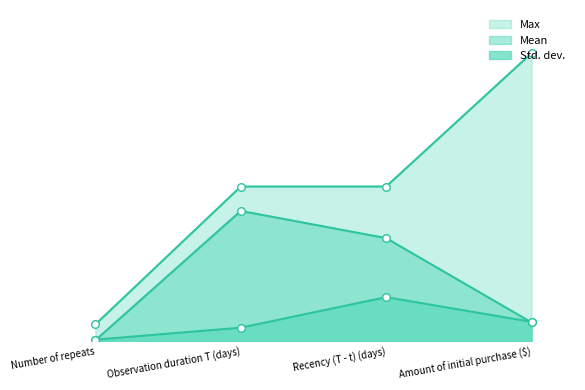

Which series has the largest Y range (max minus min)?

Max